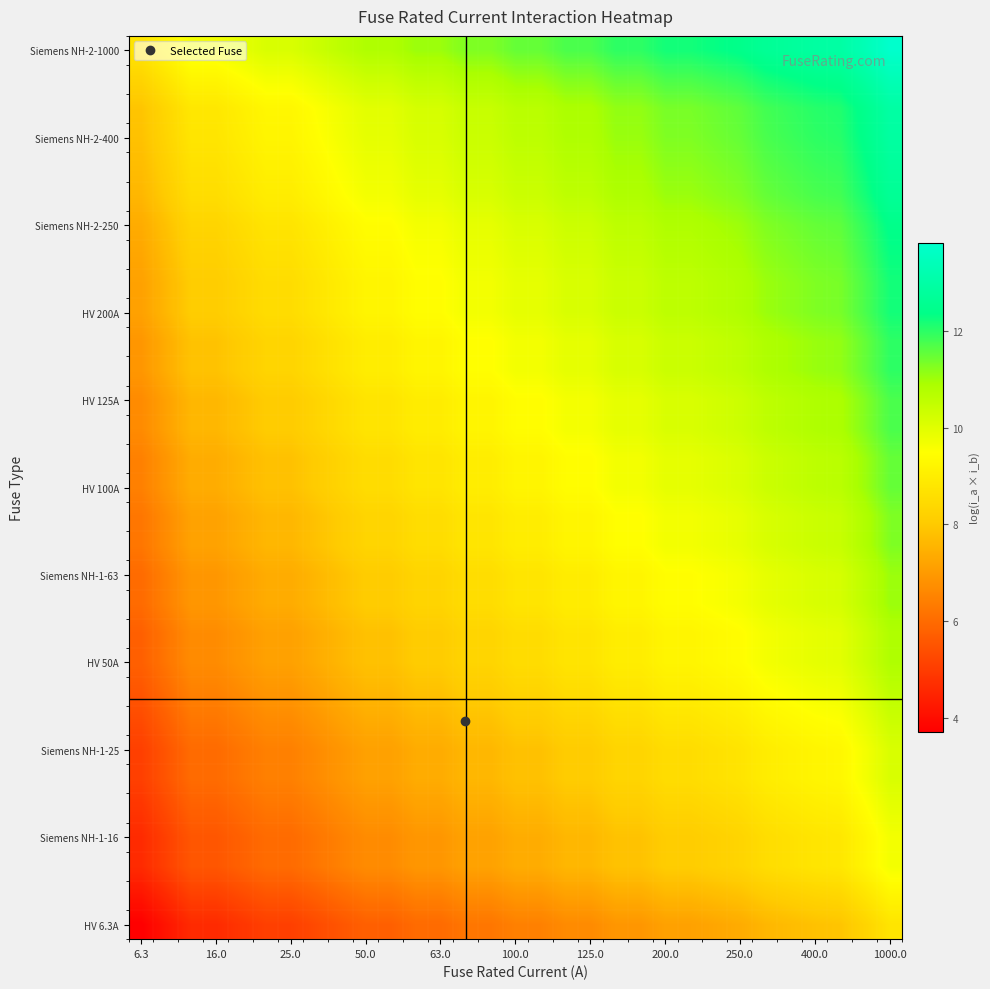

What is the maximum value shown in the chart?

13.8